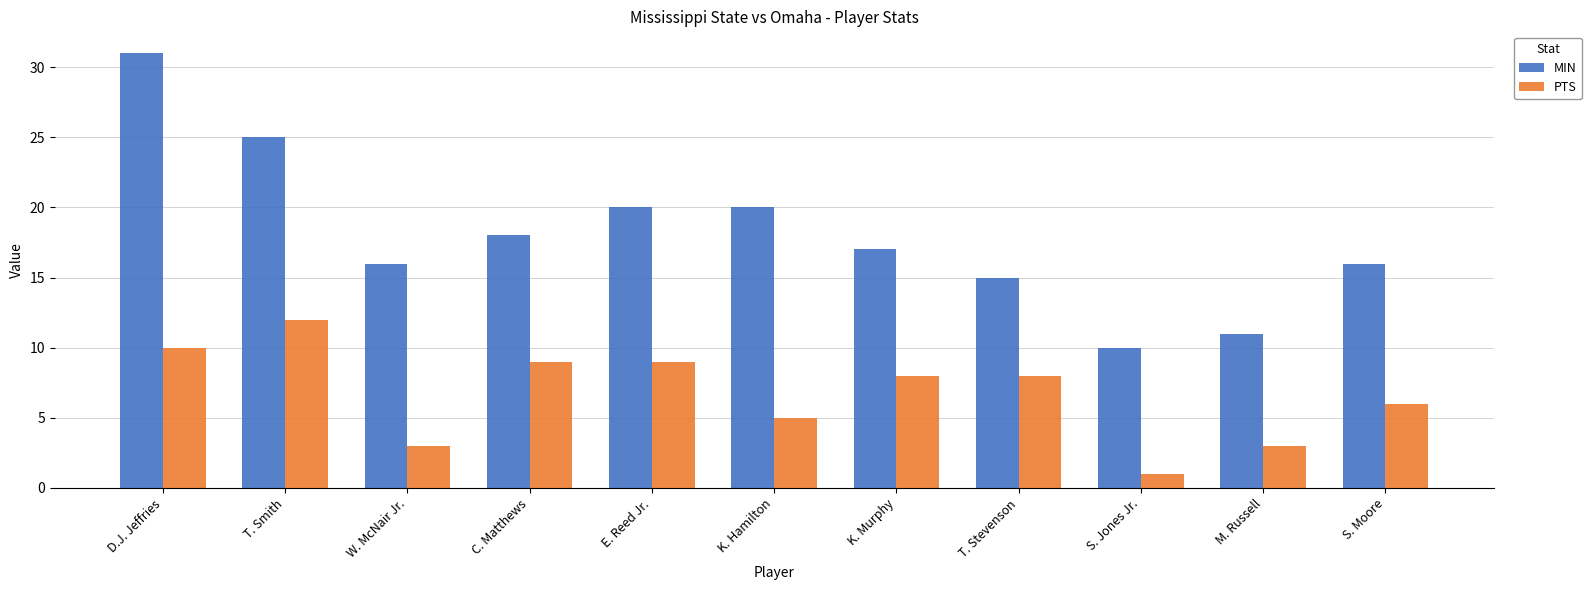

Which series has the largest total across all categories?

MIN